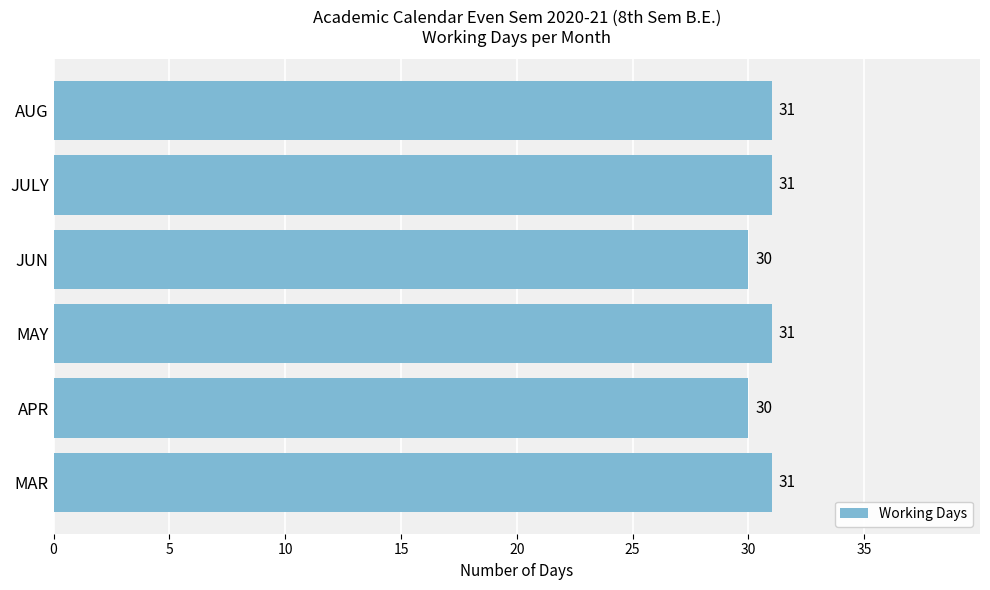

Read the value at APR.

30